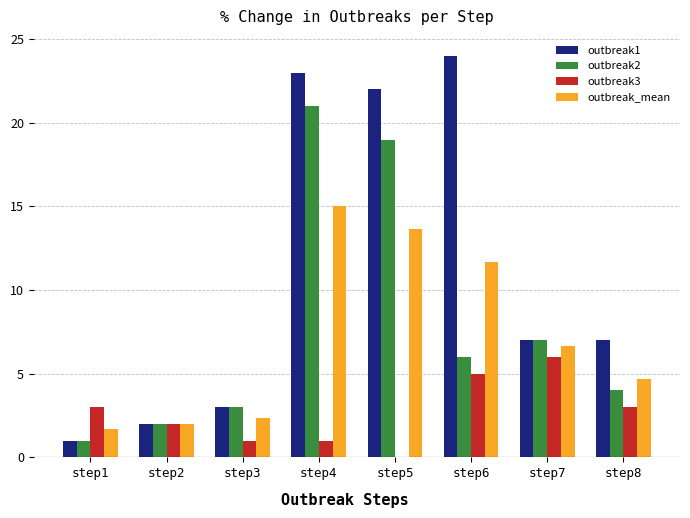

How many groups of bars are there?

8